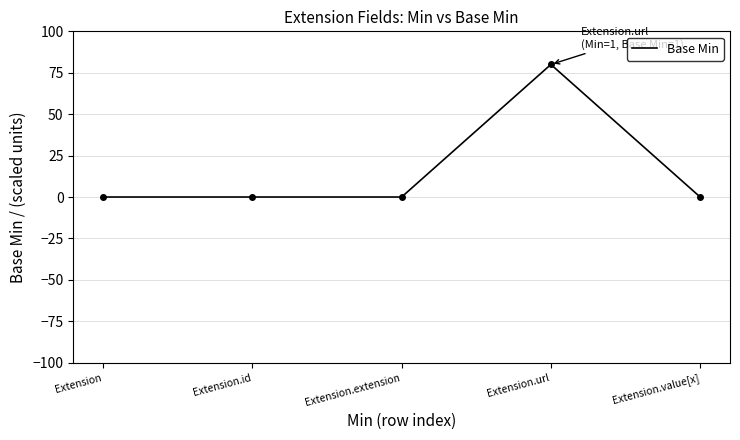

What is the average value?

16